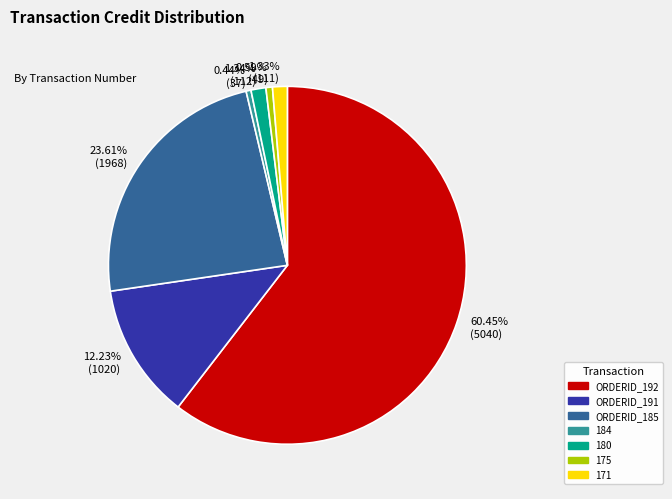

True or false: 175 accounts for 1% of the total.

True